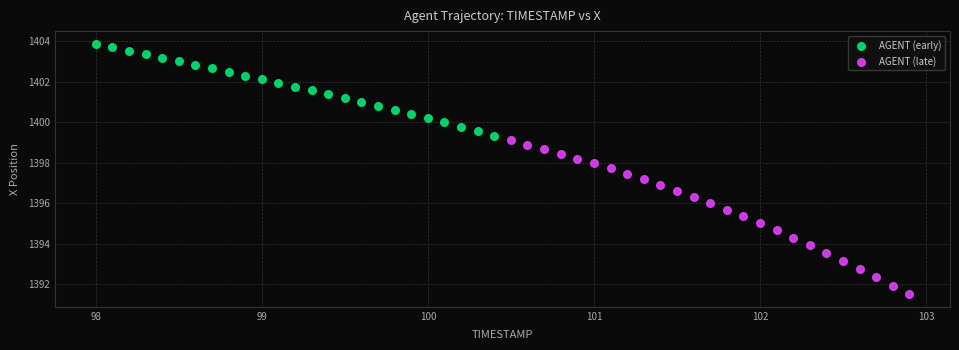

Which series reaches the maximum Y coordinate?

AGENT (early)